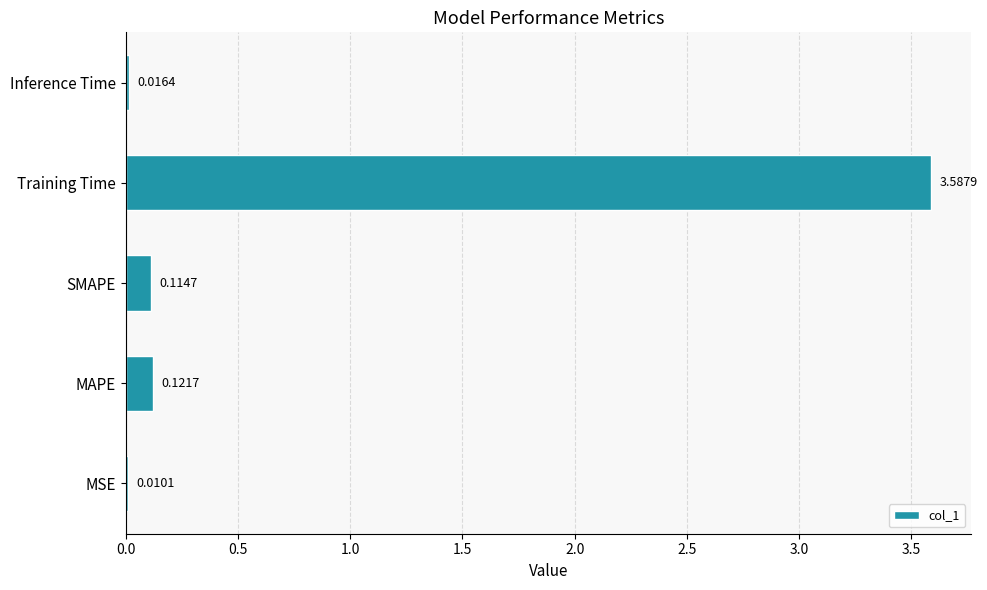

Are the bars horizontal?

Yes